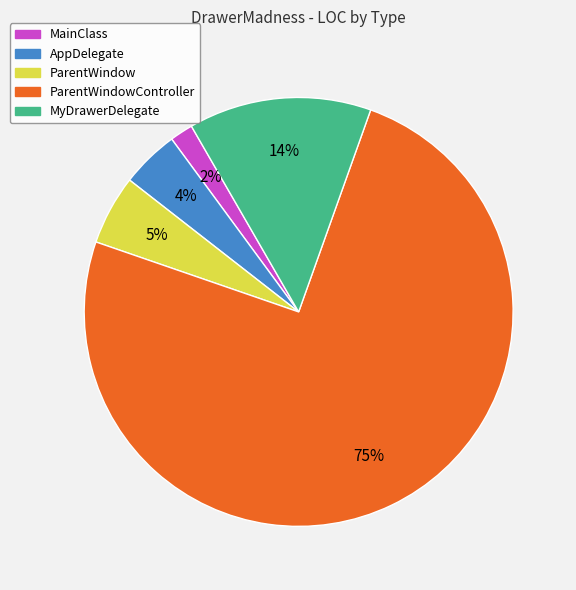

To the nearest percent, what is the average slice percentage?

20%